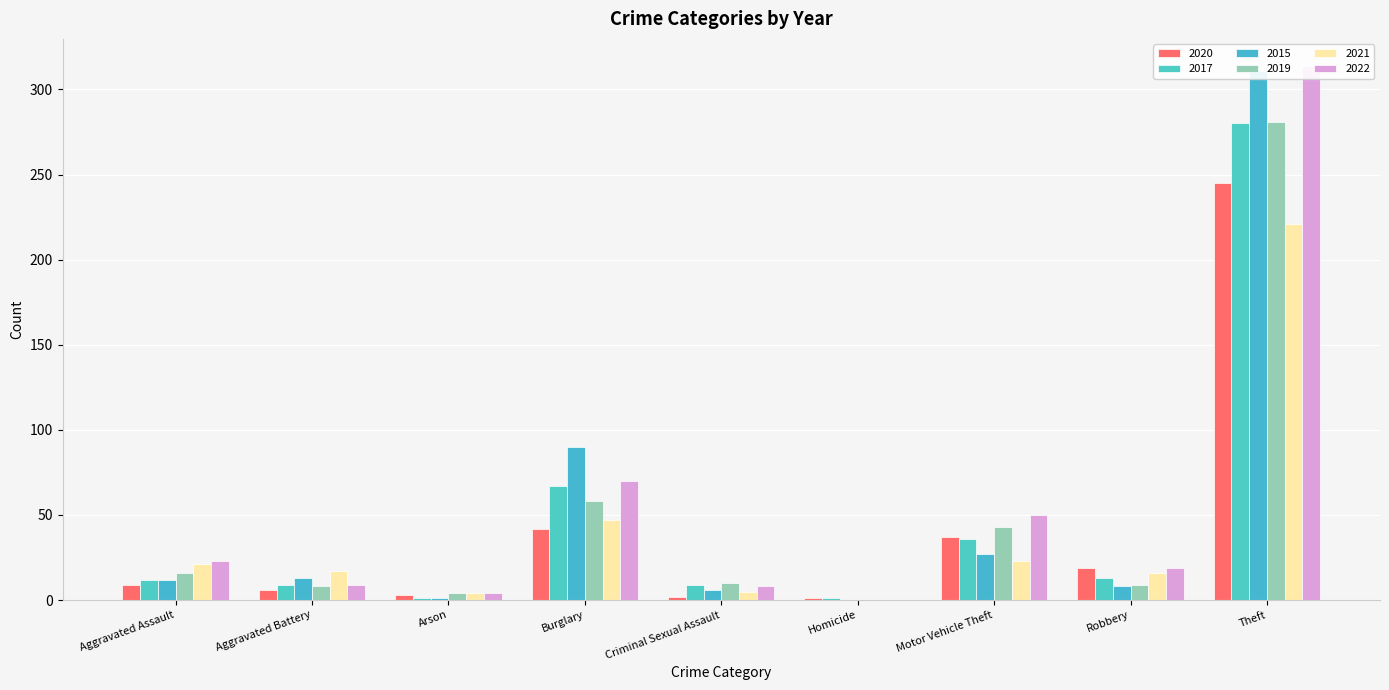

Which series has the largest range (max minus min)?

2022